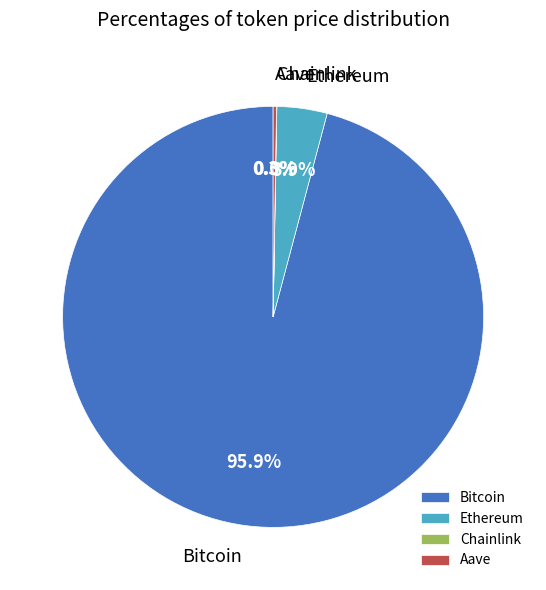

What percentage do Bitcoin and Ethereum together represent?

99.7%